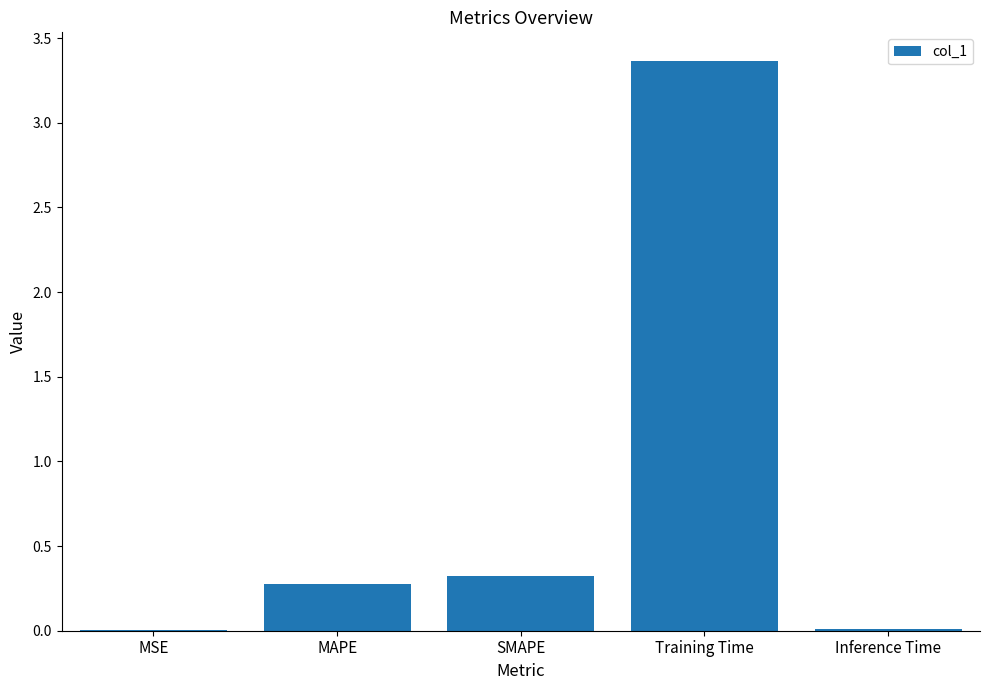

Which label corresponds to the largest value in the chart?

Training Time